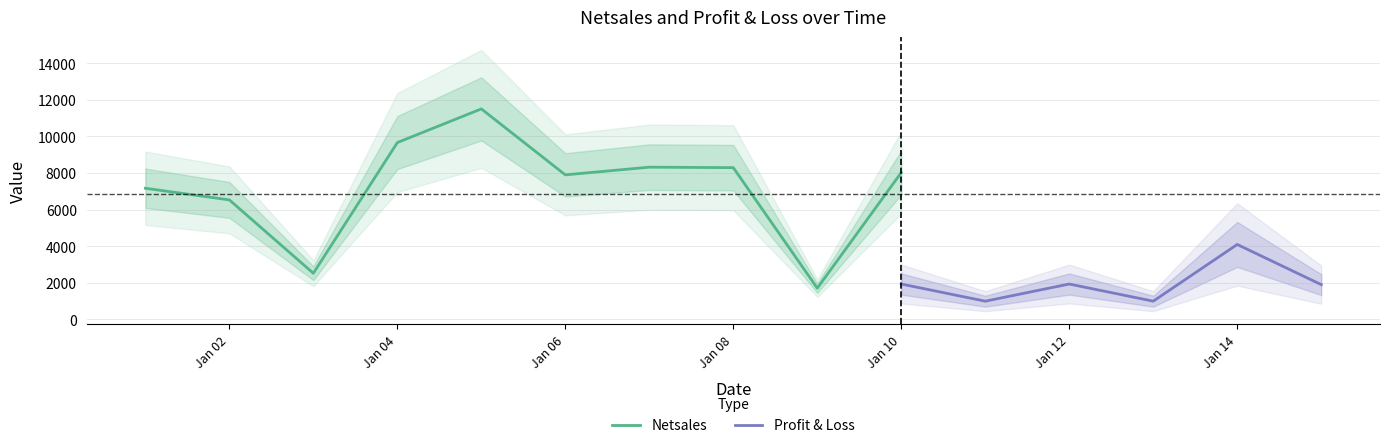

The value of Netsales at Jan 04 is 2273. True or false?

False